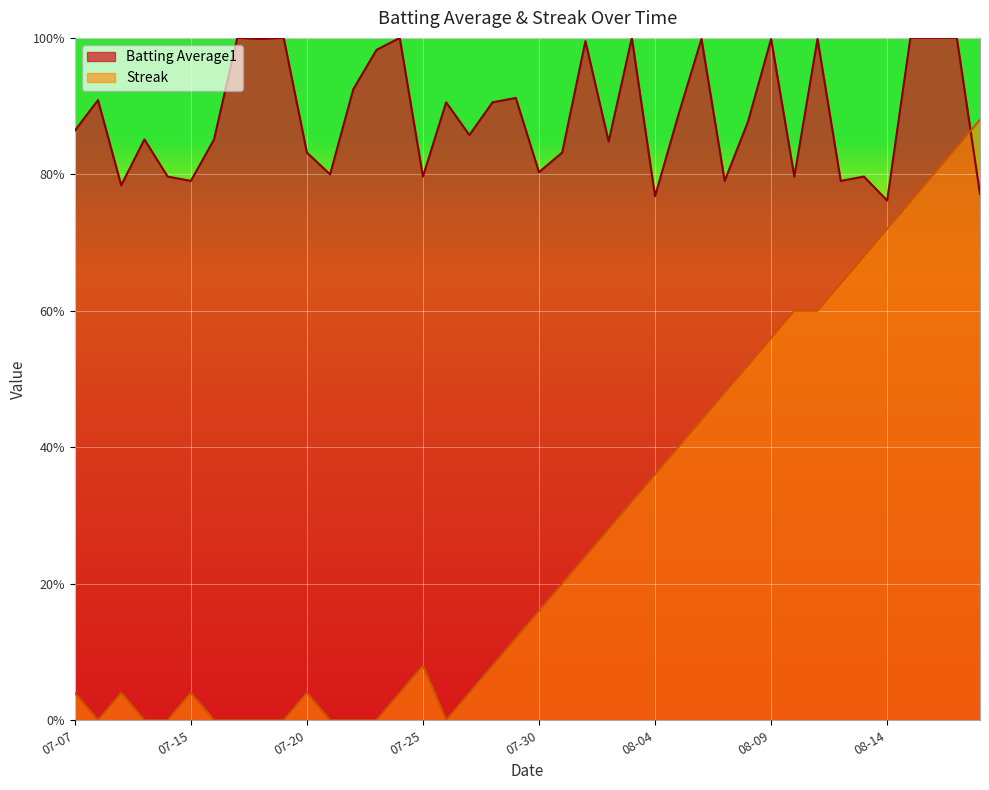

How many lines are shown in the chart?

2